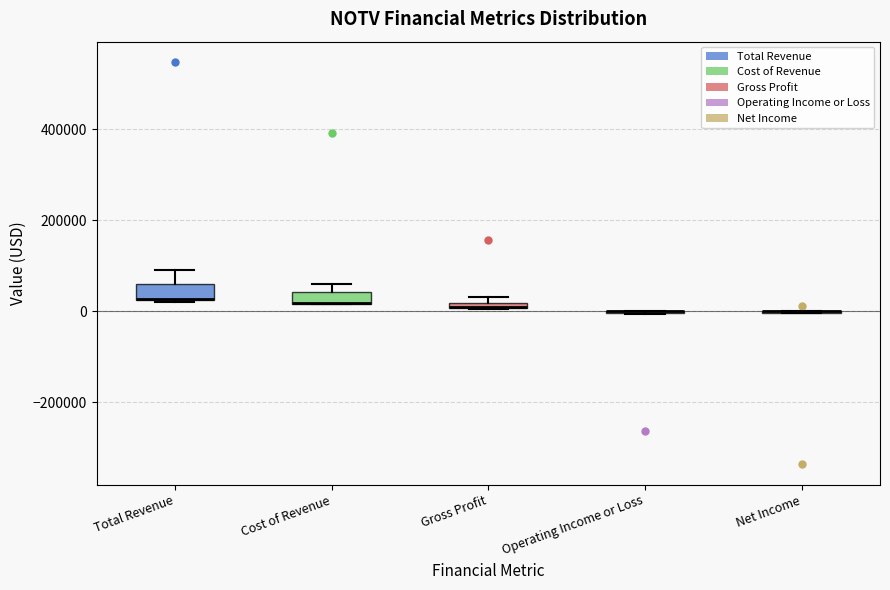

Where is the lower edge of the box for Gross Profit on the y-axis? The values are not printed on the chart, so give them approximately, as read against the axis.

0